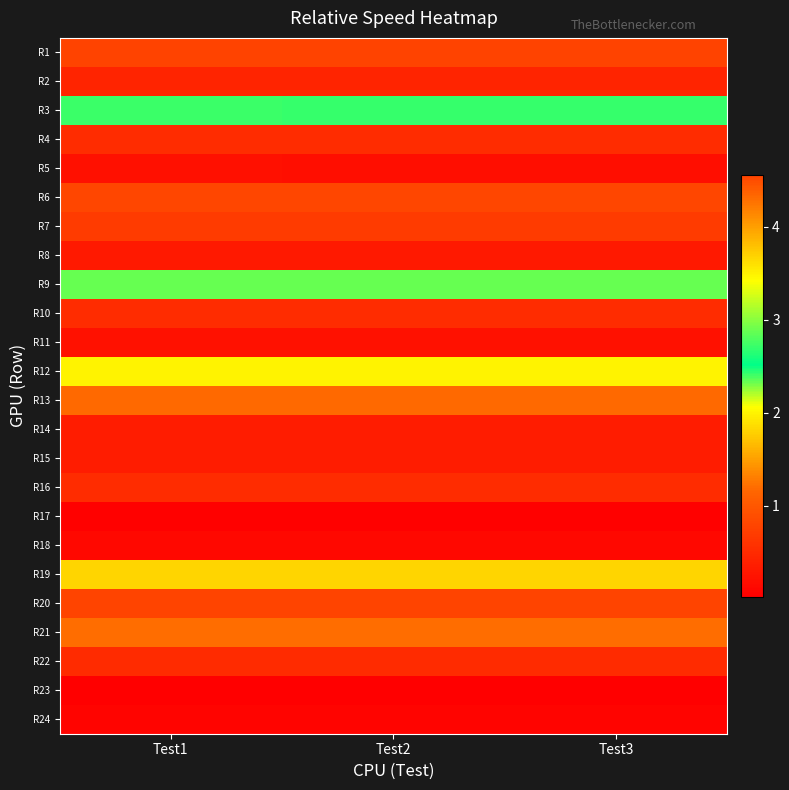

At how many categories does at least one series exceed 1?

3